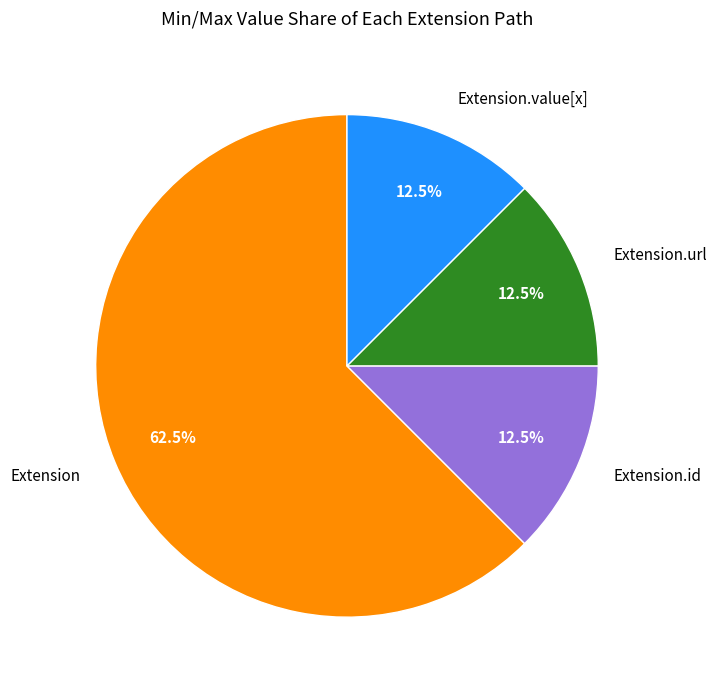

Do Extension.id and Extension.url together represent more than half of the pie?

No